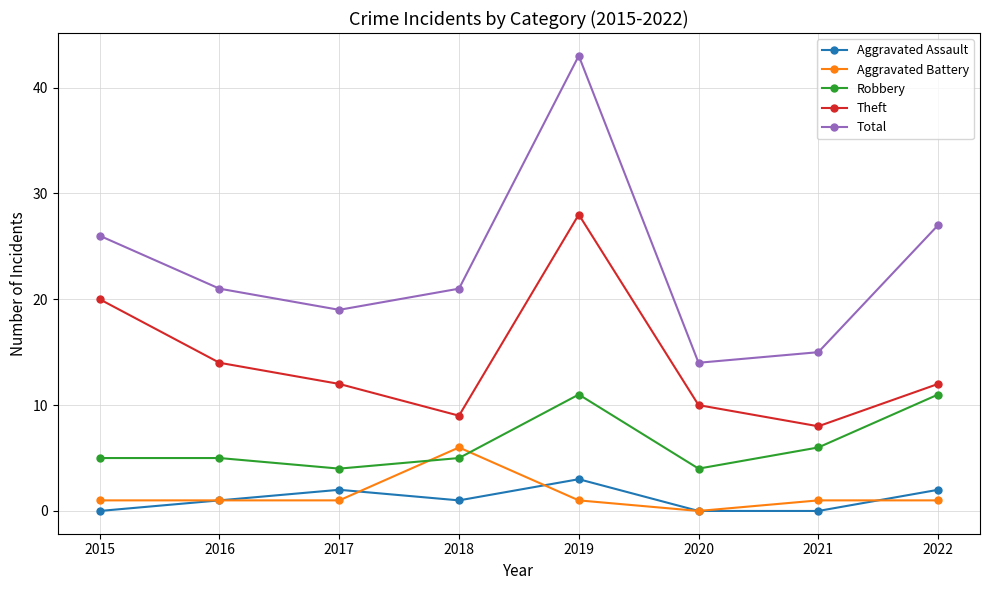

Rank the series at 2022 from lowest to highest value.

Aggravated Battery, Aggravated Assault, Robbery, Theft, Total